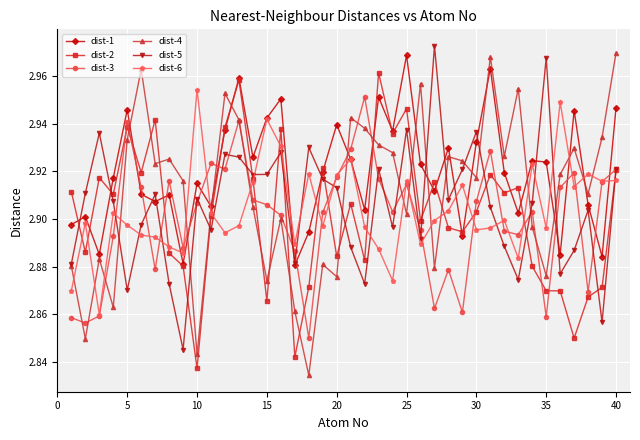

At how many categories does at least one series exceed 2?

40